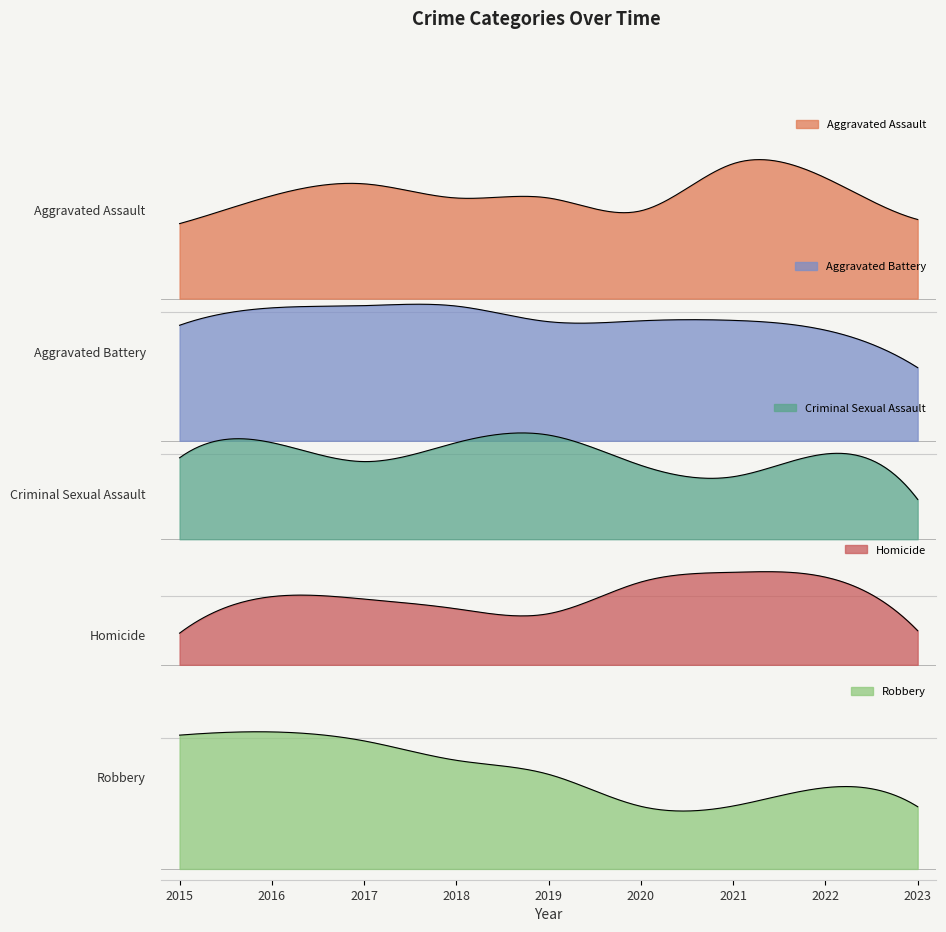

The value of Aggravated Assault at 2016 is 135. True or false?

False